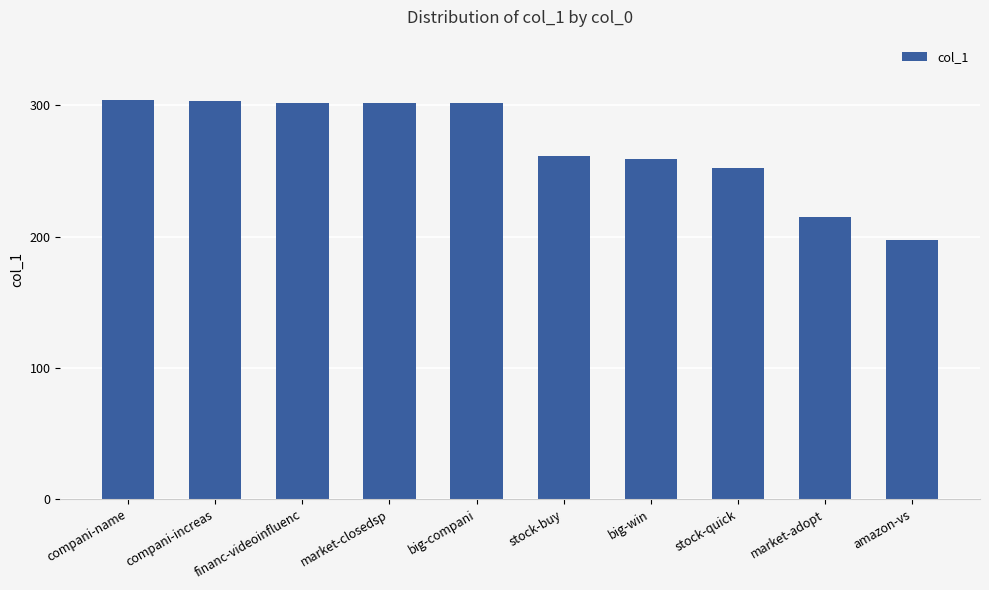

How many series are shown in this chart?

1